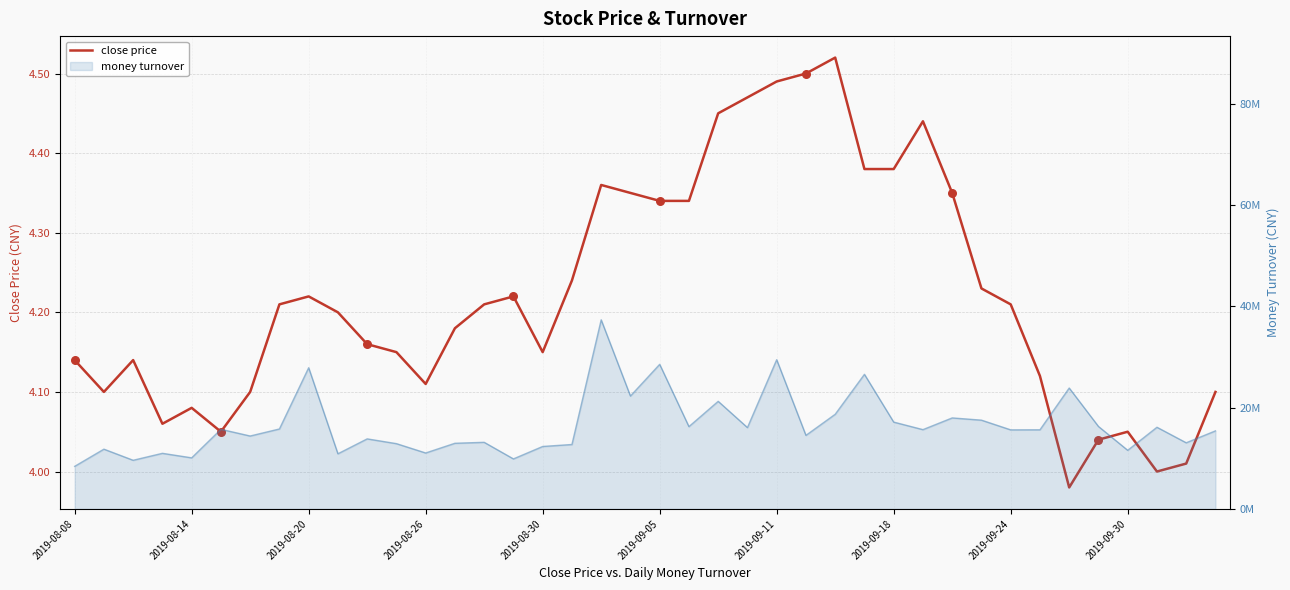

What is the change in value from 2019-08-14 to 34?

-0.1